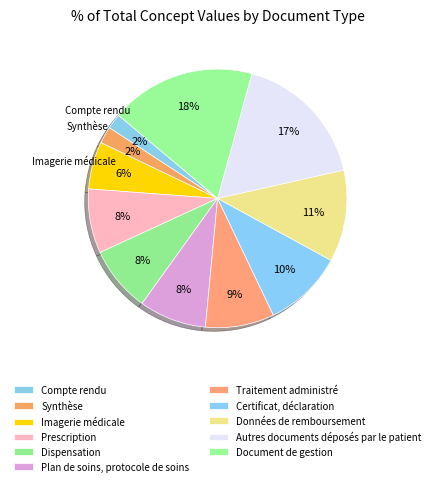

Count the number of slices in the pie.

11